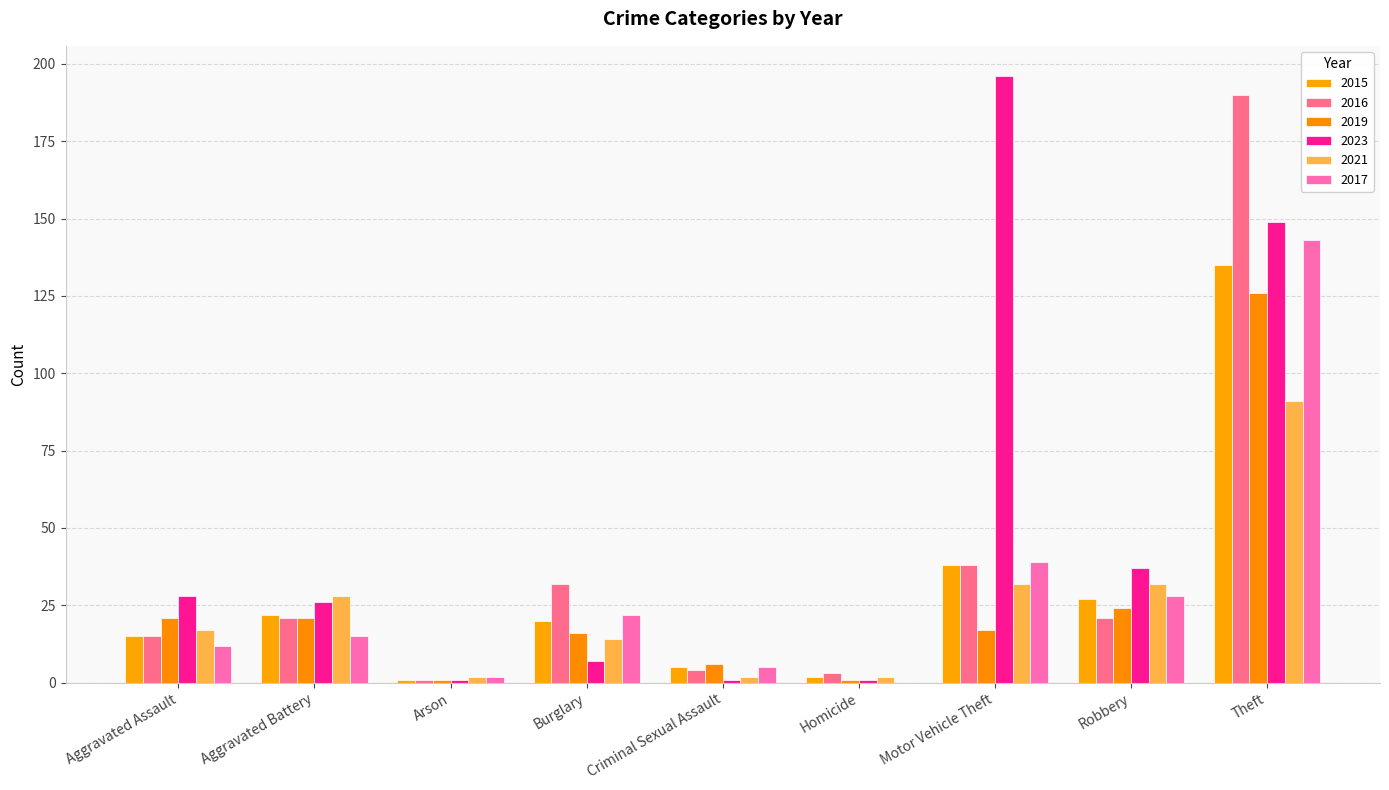

Reading left to right, what are all the values shown in this chart?

2015: 15	22	1	20	5	2	38	27	135
2016: 15	21	1	32	4	3	38	21	190
2019: 21	21	1	16	6	1	17	24	126
2023: 28	26	1	7	1	1	196	37	149
2021: 17	28	2	14	2	2	32	32	91
2017: 12	15	2	22	5	0	39	28	143